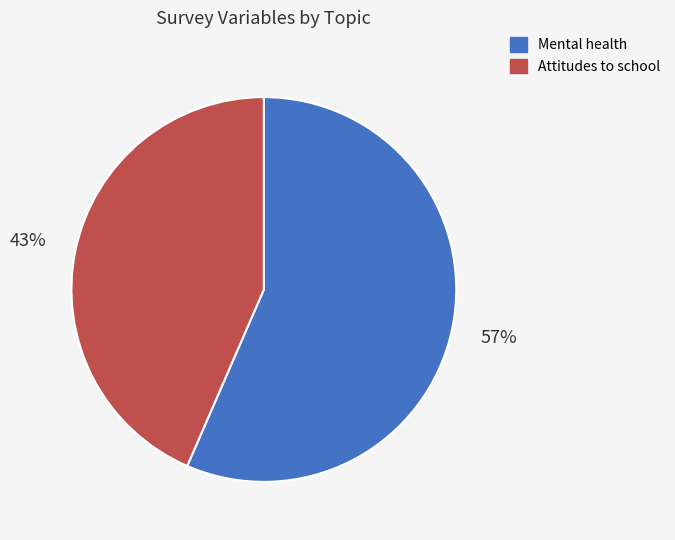

True or false: Attitudes to school accounts for 43% of the total.

True